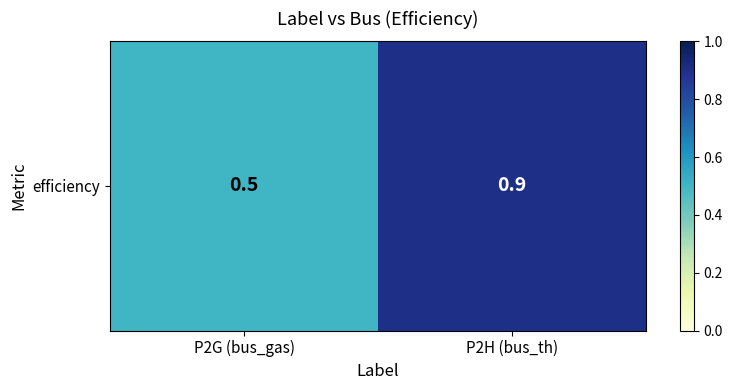

What is the smallest value displayed?

0.5